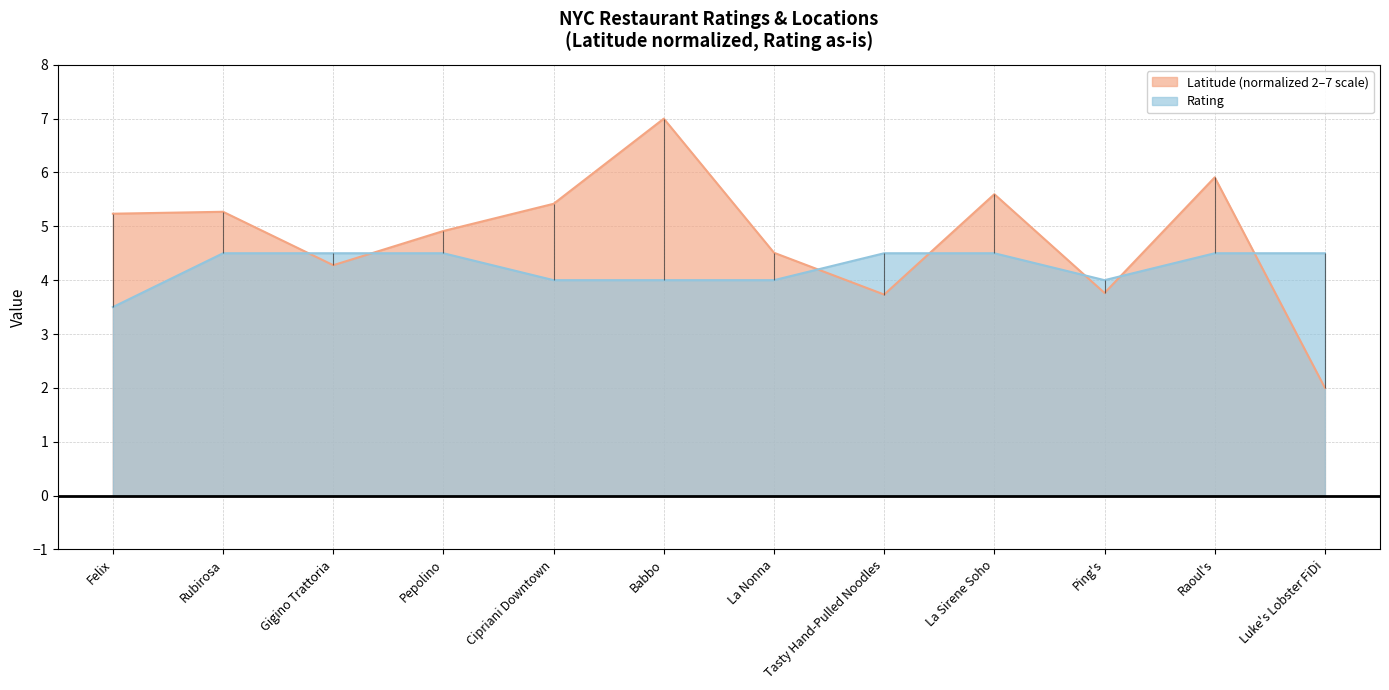

Between Babbo and Raoul's, which series saw the biggest shift?

Latitude